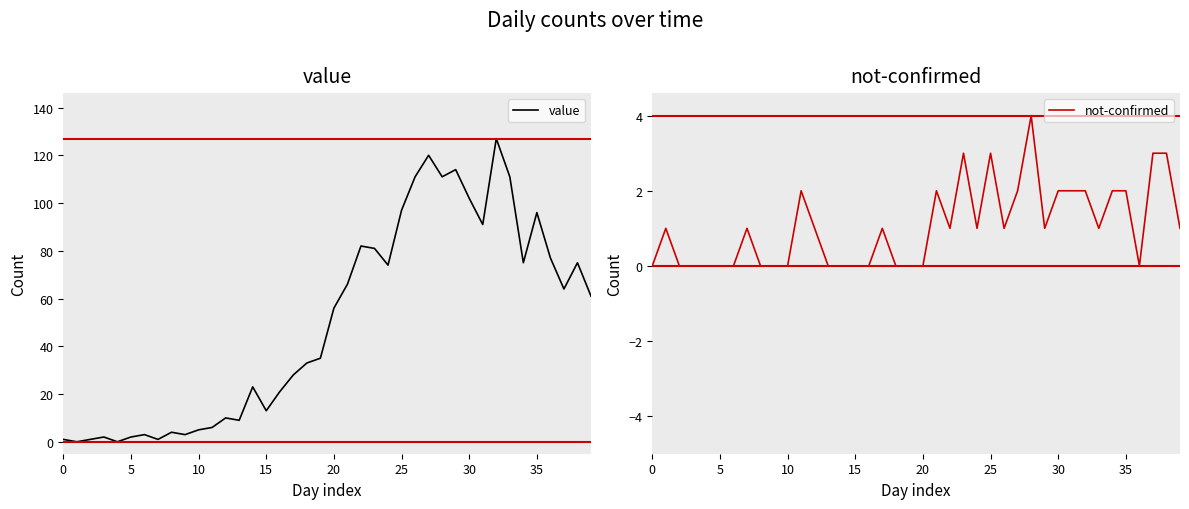

What is the highest value of the value series?

127